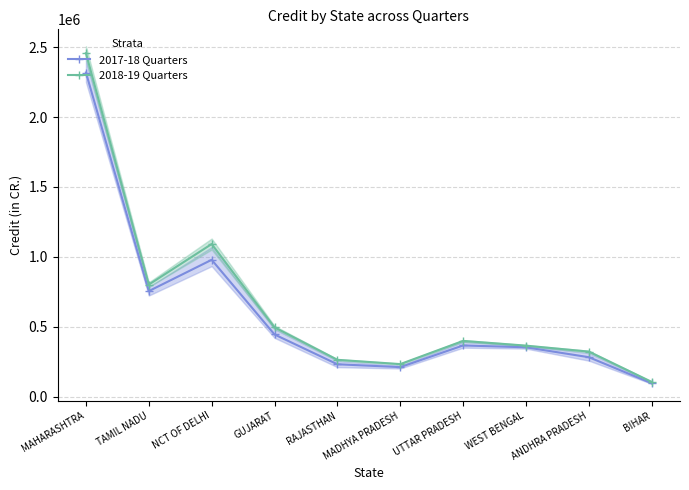

Reading right to left, what are all the values shown in this chart?

2017-18 Quarters: BIHAR=95024.8	ANDHRA PRADESH=281624.9	WEST BENGAL=352476.2	UTTAR PRADESH=365789.3	MADHYA PRADESH=210726.6	RAJASTHAN=231050.0	GUJARAT=444308.7	NCT OF DELHI=978781.1	TAMIL NADU=754815.1	MAHARASHTRA=2319361.1
2018-19 Quarters: BIHAR=104702.3	ANDHRA PRADESH=321658.8	WEST BENGAL=364496.9	UTTAR PRADESH=398272.0	MADHYA PRADESH=232295.5	RAJASTHAN=262961.5	GUJARAT=495262.4	NCT OF DELHI=1091581.3	TAMIL NADU=801472.6	MAHARASHTRA=2457912.5